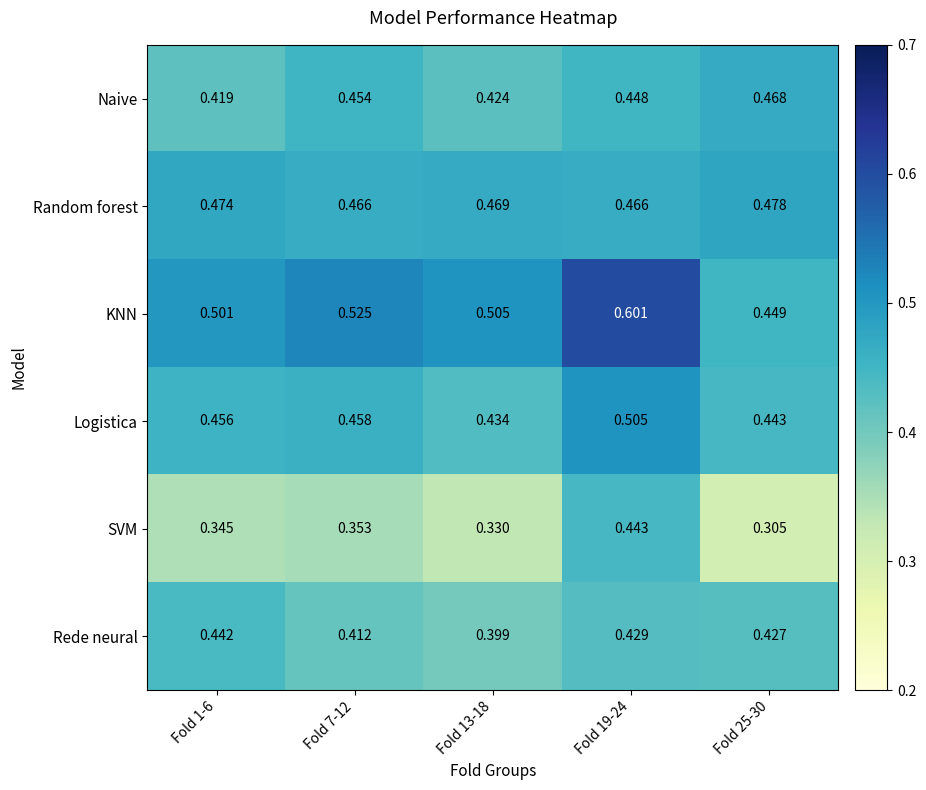

At Fold 19-24, list the series in order from smallest to largest.

Rede neural, SVM, Naive, Random forest, Logistica, KNN